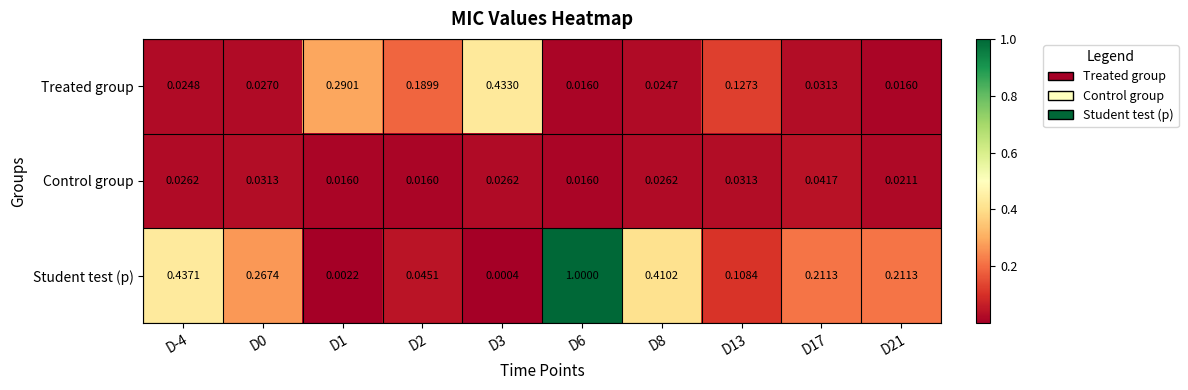

Which series changed the most between D2 and D21?

Treated group